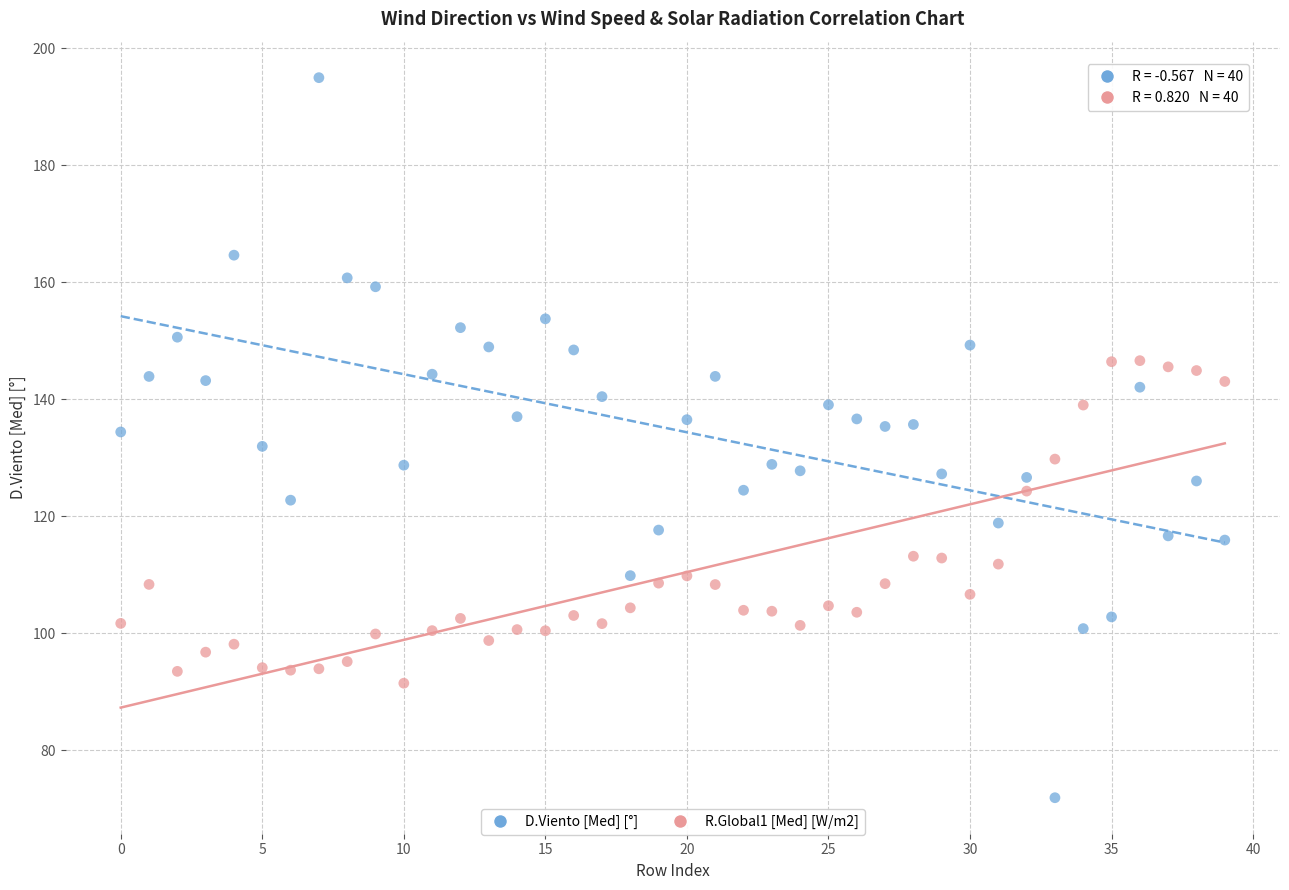

Which series reaches the maximum Y coordinate?

D.Viento [Med] [°]